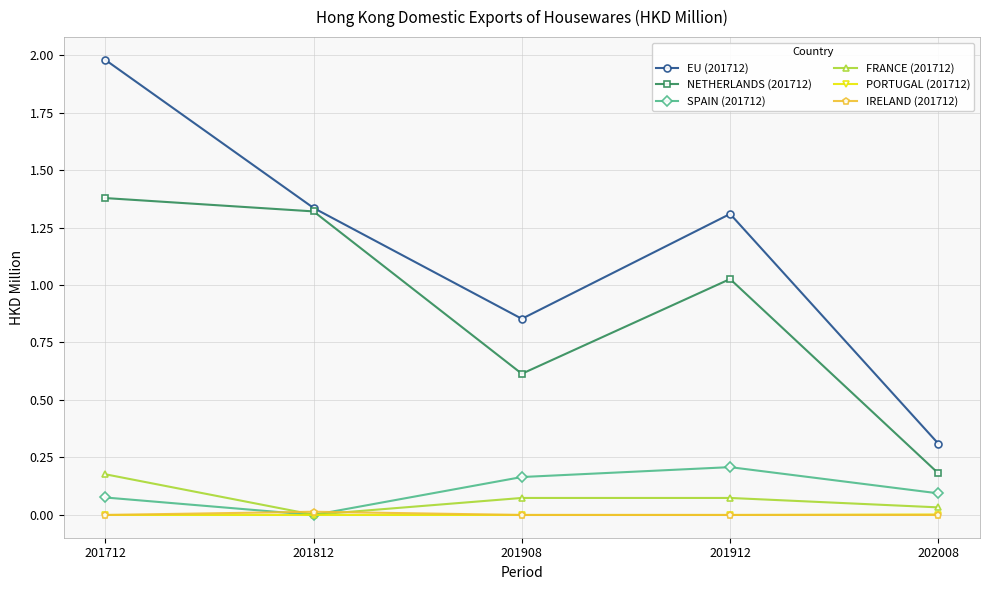

Is the value of EU (201712) at 201912 greater than the value of FRANCE (201712) at 202008?

Yes